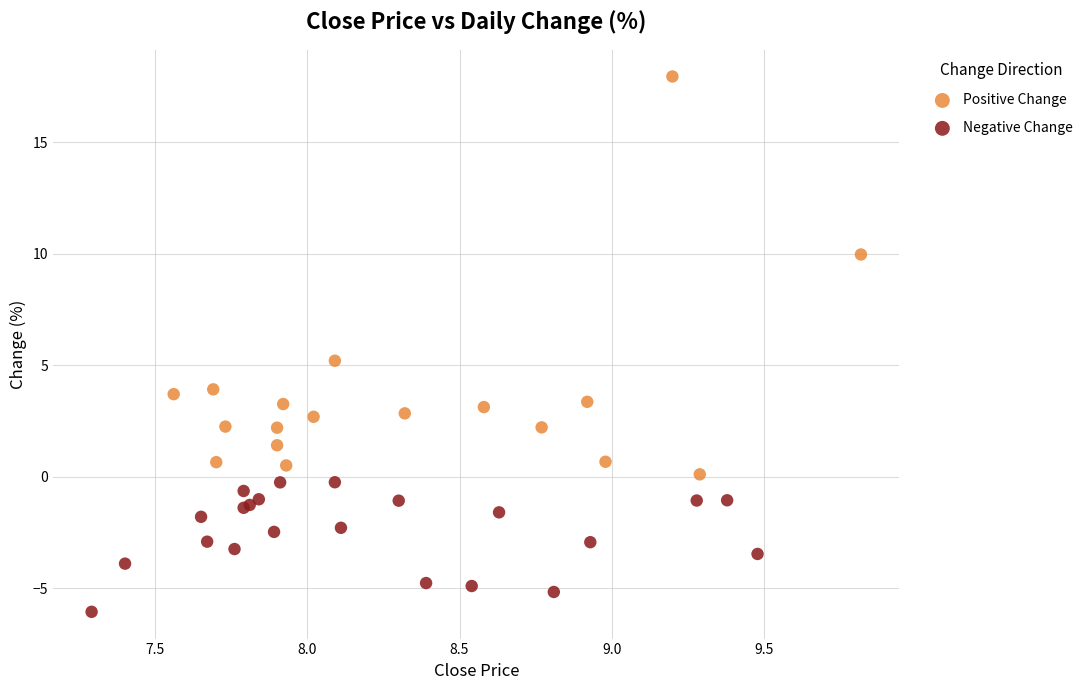

Which series contains the lowest Y value?

Negative Change